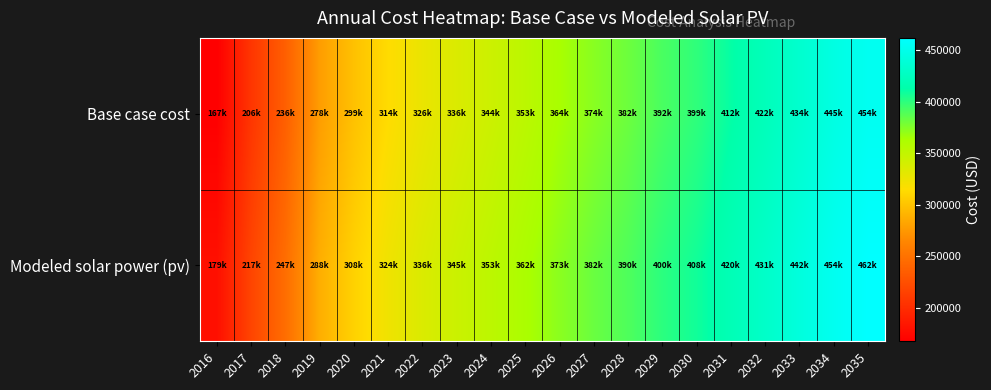

Which series has the largest range (max minus min)?

Base case cost